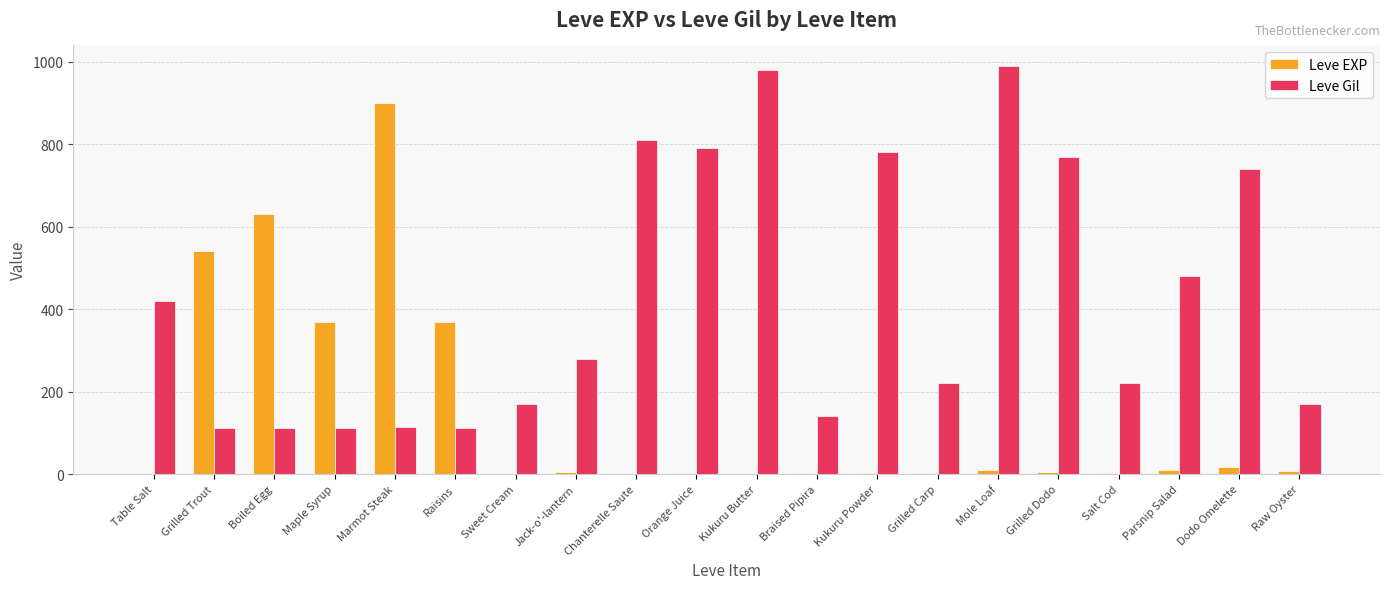

What is the sum of all Leve EXP values?

2881